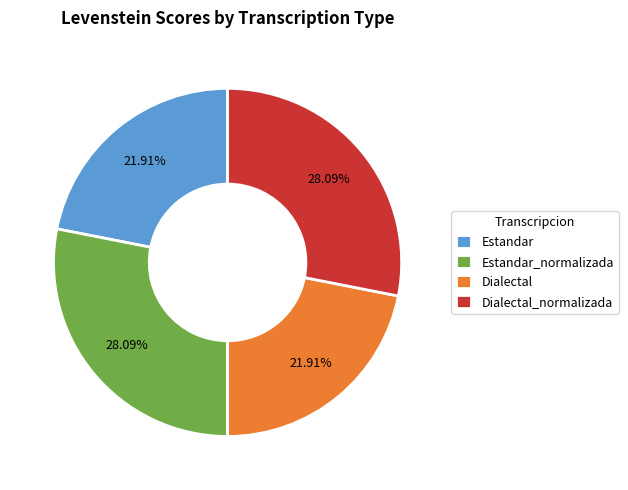

Does Dialectal represent more than half of the total?

No